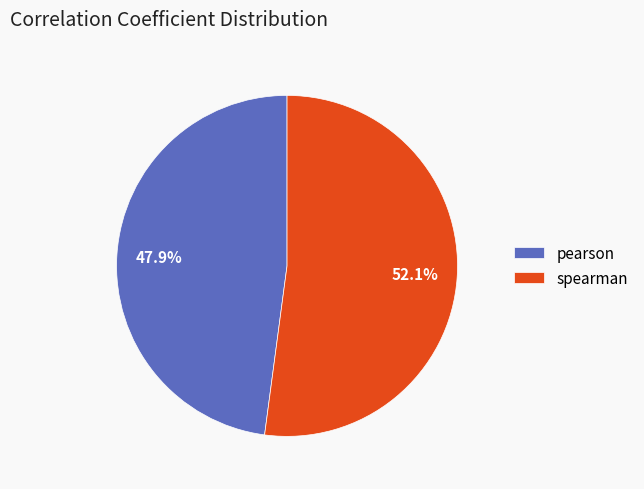

What percentage is NOT represented by pearson?

52.1%